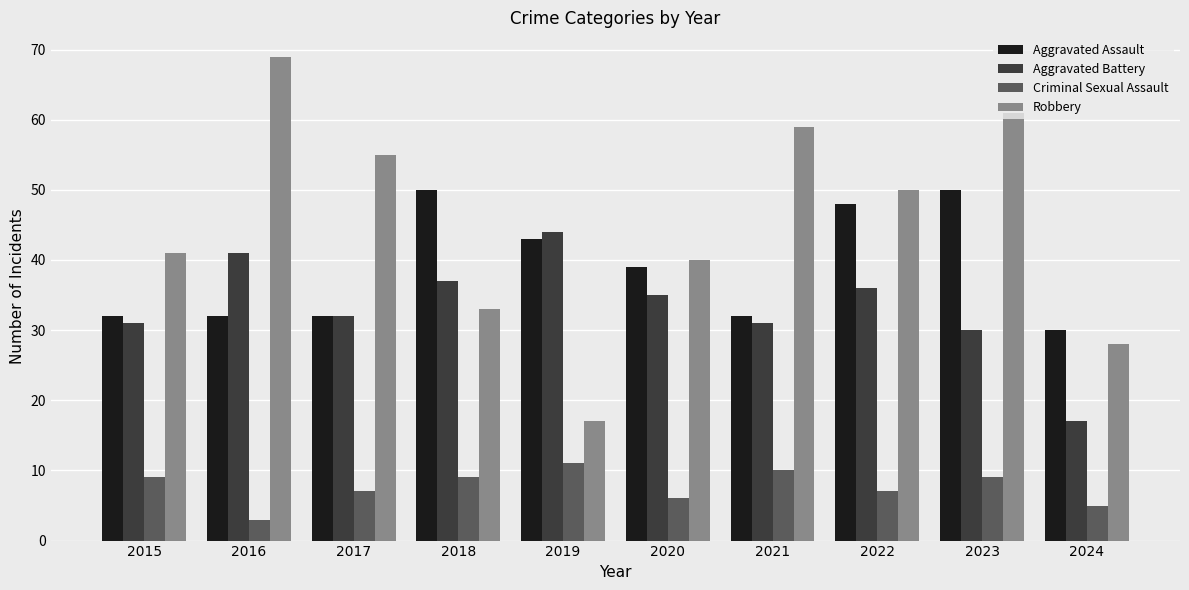

Rank the series by their maximum value, from highest to lowest.

Robbery, Aggravated Assault, Aggravated Battery, Criminal Sexual Assault